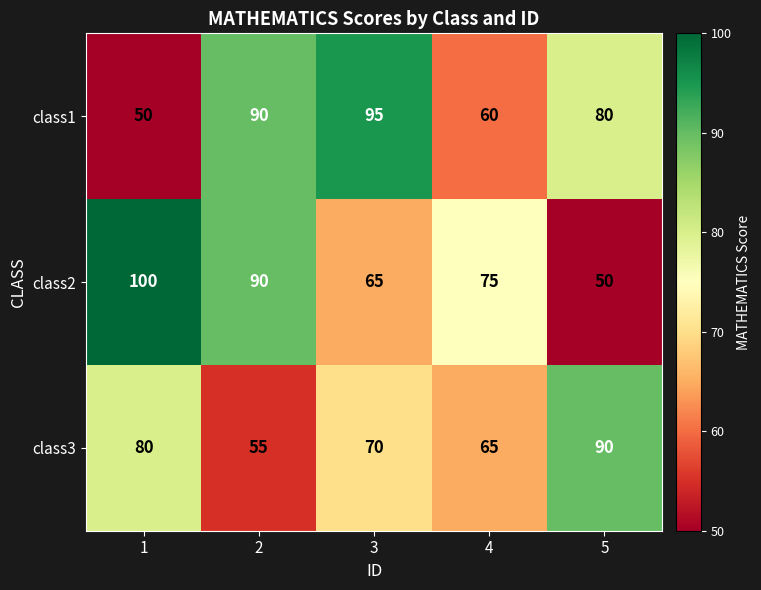

What is the greatest value displayed?

100